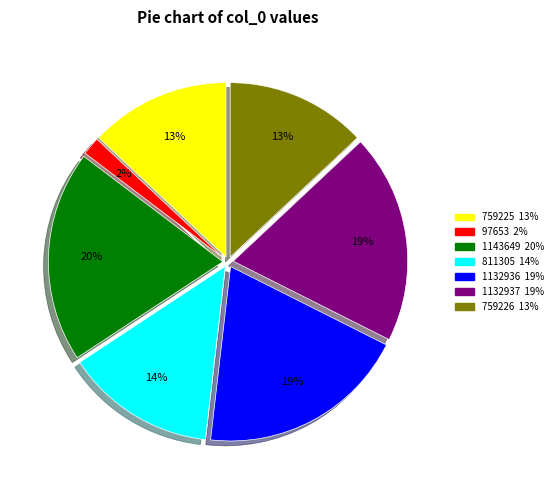

Is there a majority slice in this chart?

No